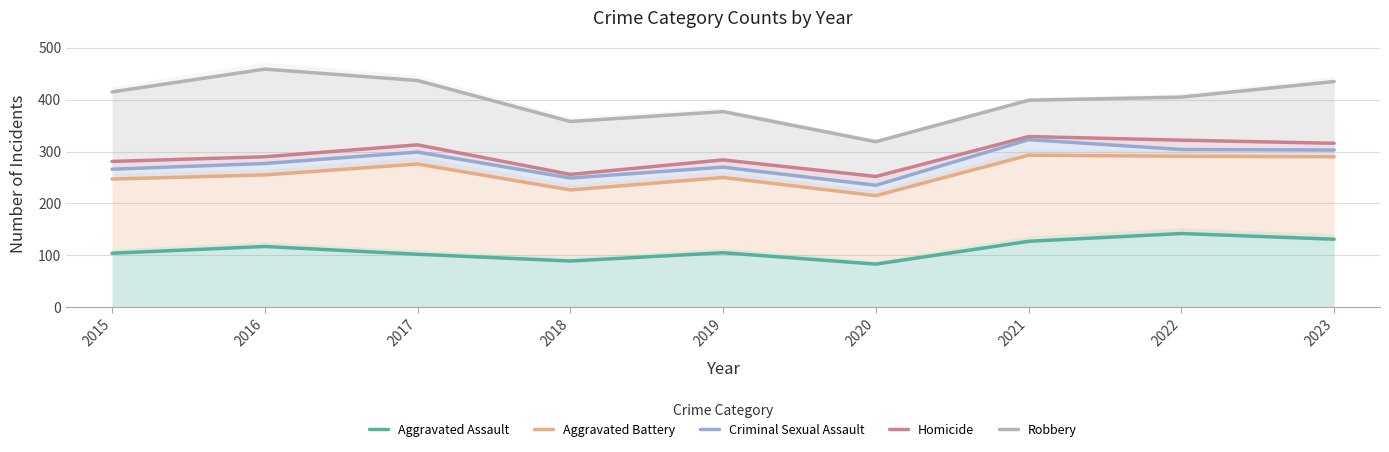

What is the difference between the Criminal Sexual Assault values at 2018 and 2016?

28